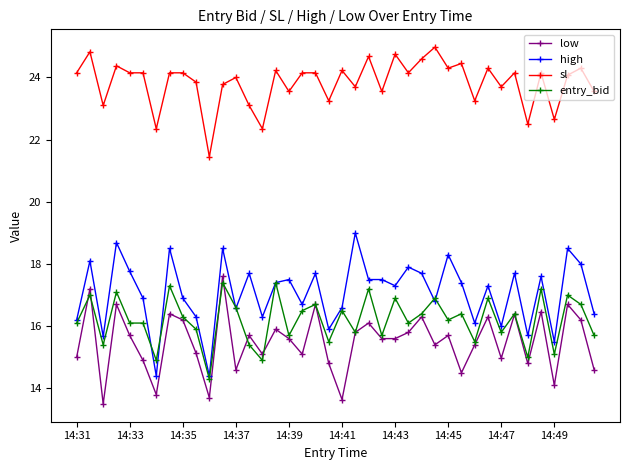

What are all the series names shown in the legend?

low, high, sl, entry_bid